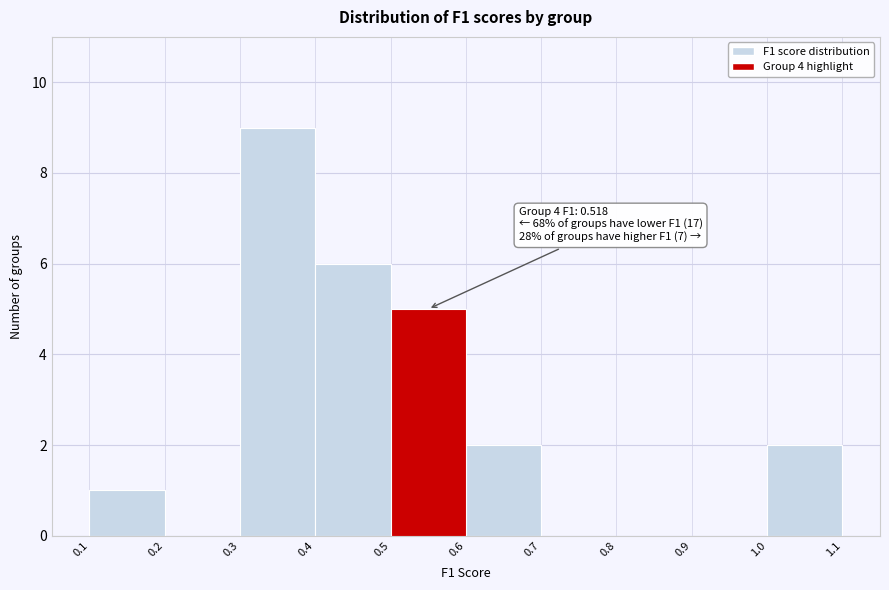

Over which range of the x-axis is the bar tallest?

0.3 to 0.4